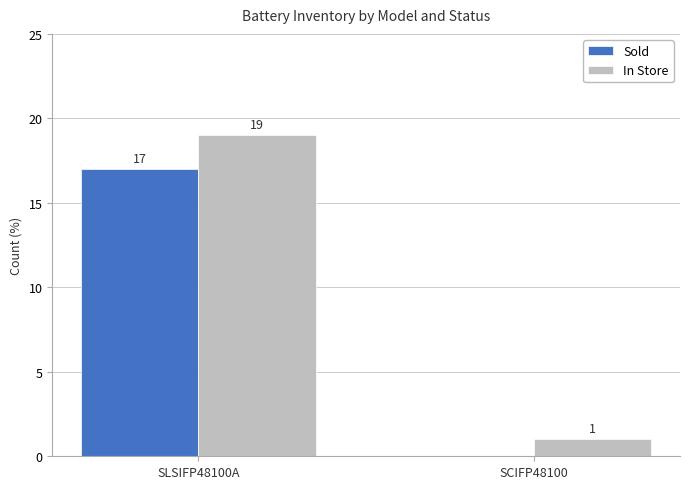

Between SLSIFP48100A and SCIFP48100, which series saw the biggest shift?

In Store